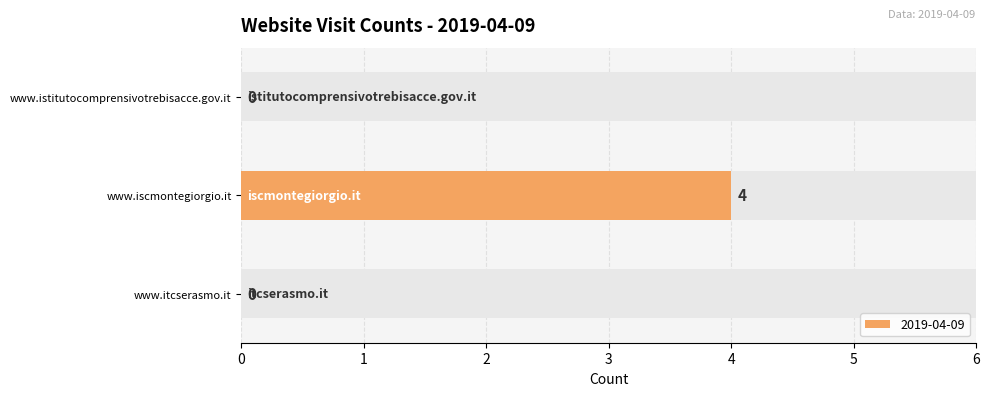

Reading left to right, list all the values displayed in this chart.

0	4	0